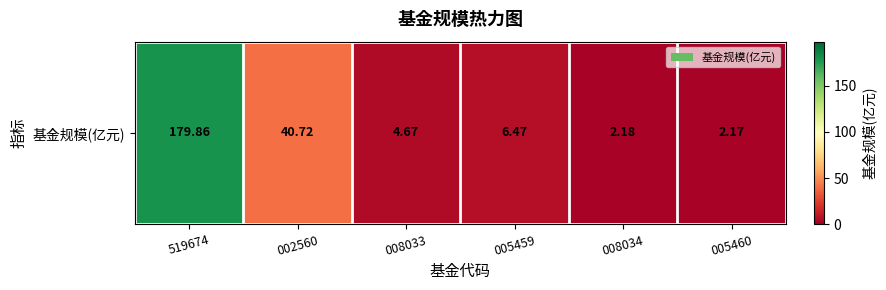

What is the average value?

39.3